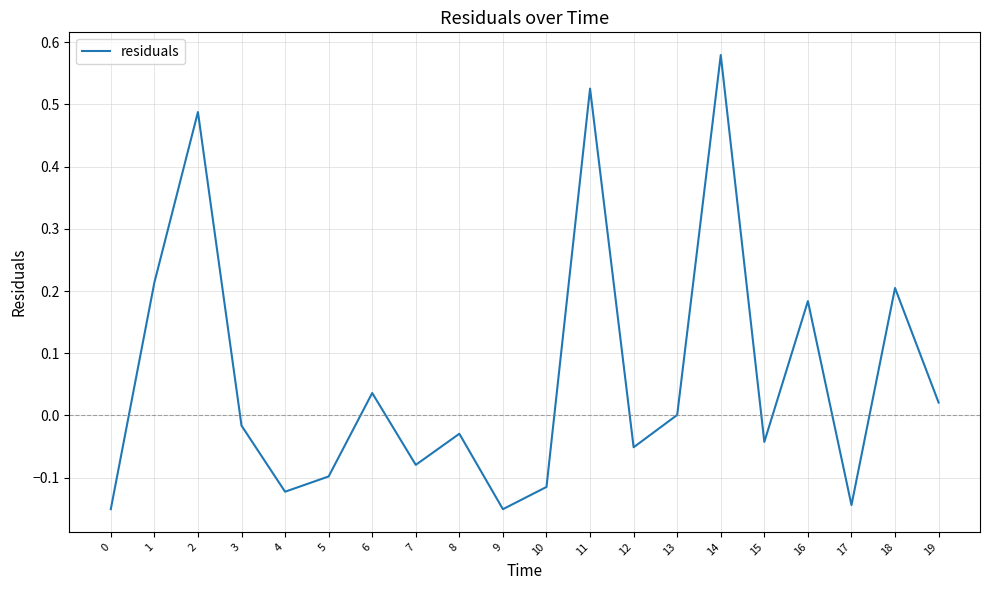

What is the difference between the values at 14 and 17?

0.7